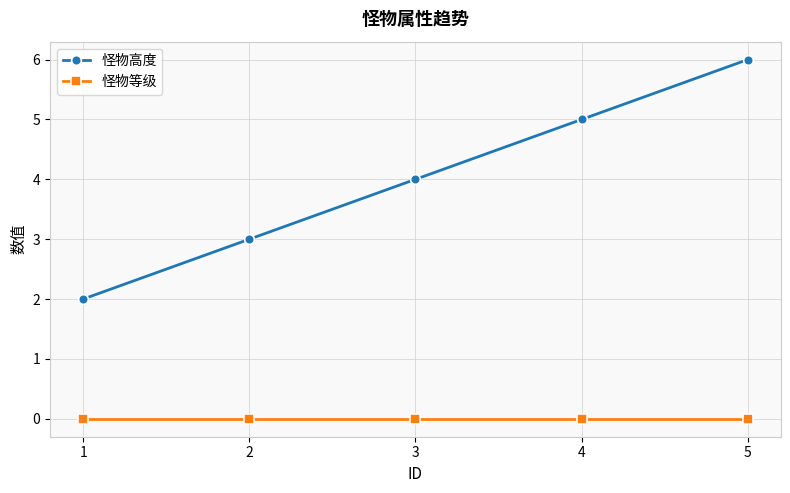

Rank the categories by 怪物高度 value from lowest to highest.

1, 2, 3, 4, 5